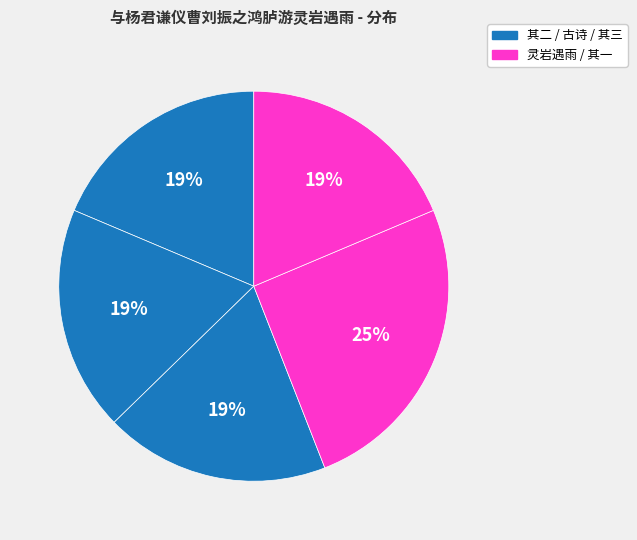

Count the number of slices in the pie.

5